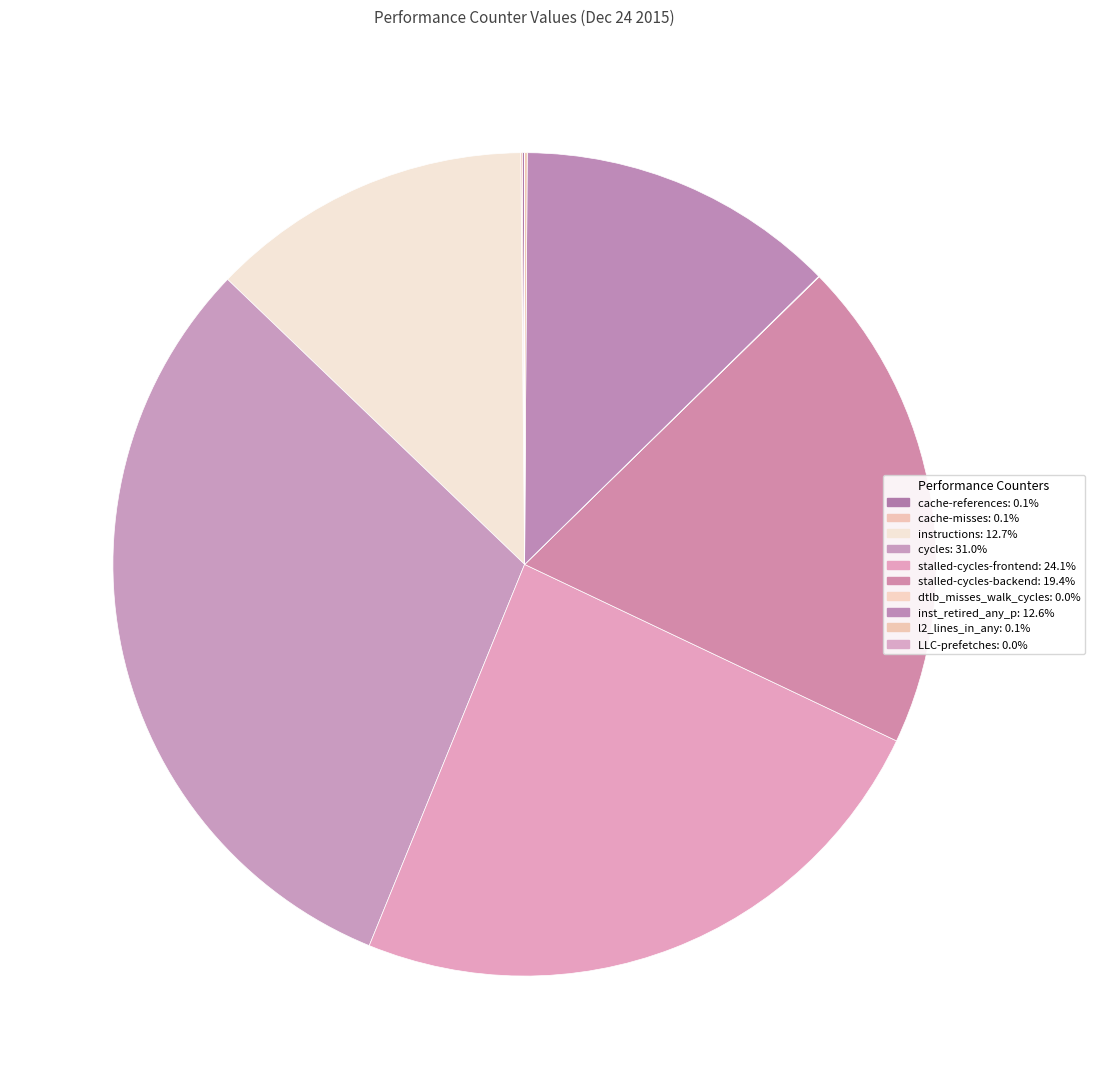

The stalled-cycles-backend slice represents 9% of the pie. True or false?

False